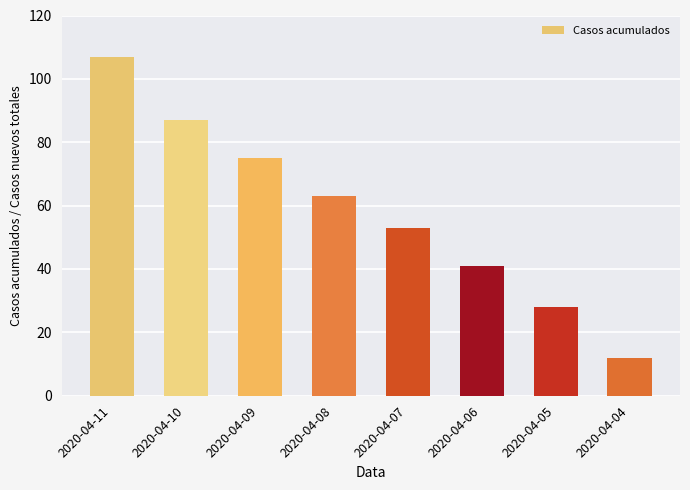

Which label corresponds to the largest value in the chart?

2020-04-11